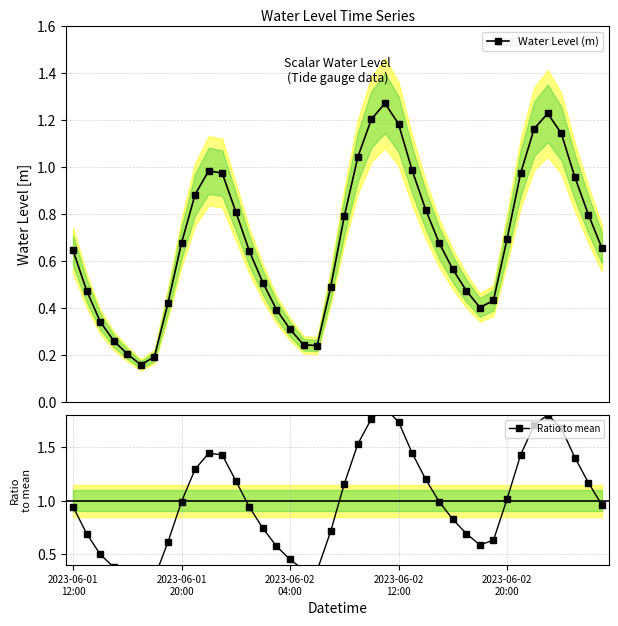

Is this an area chart (filled region under the line)?

No